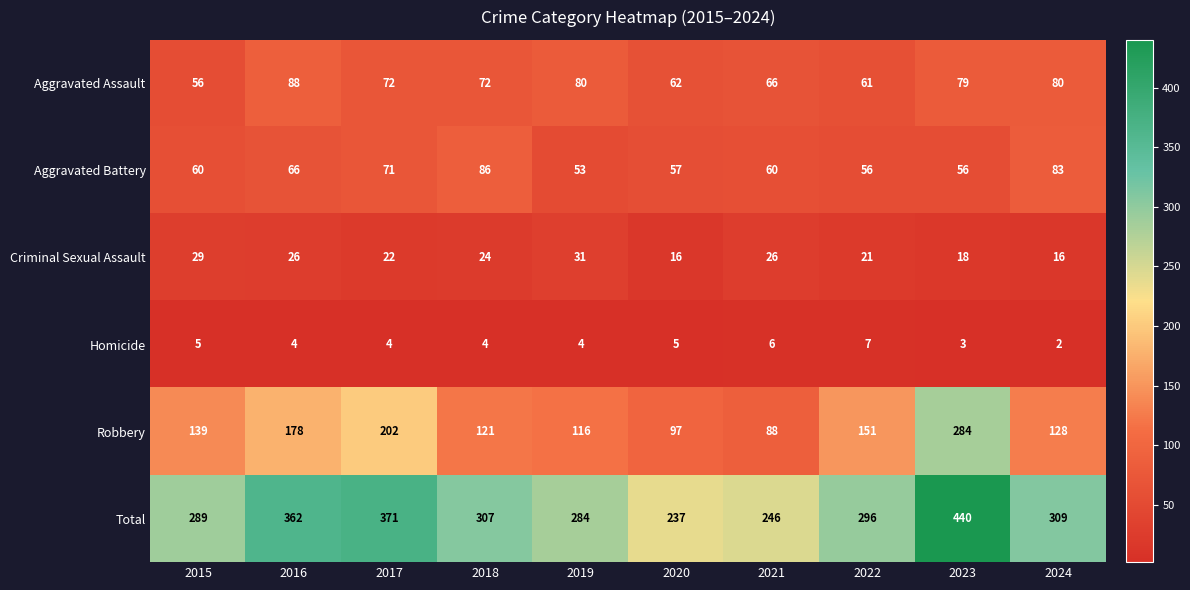

What is the spread (max minus min) of values at 2016?

358